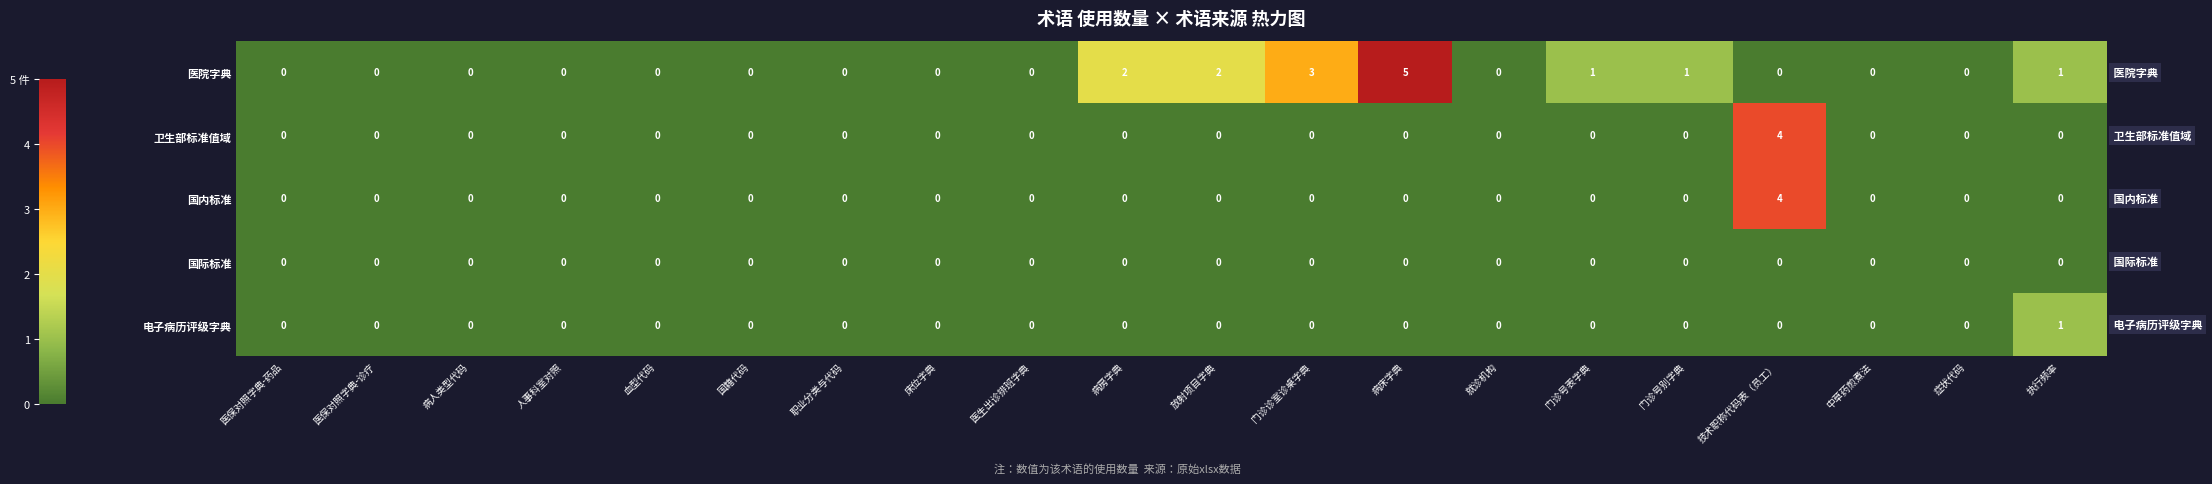

Which series has the largest total across all categories?

医院字典